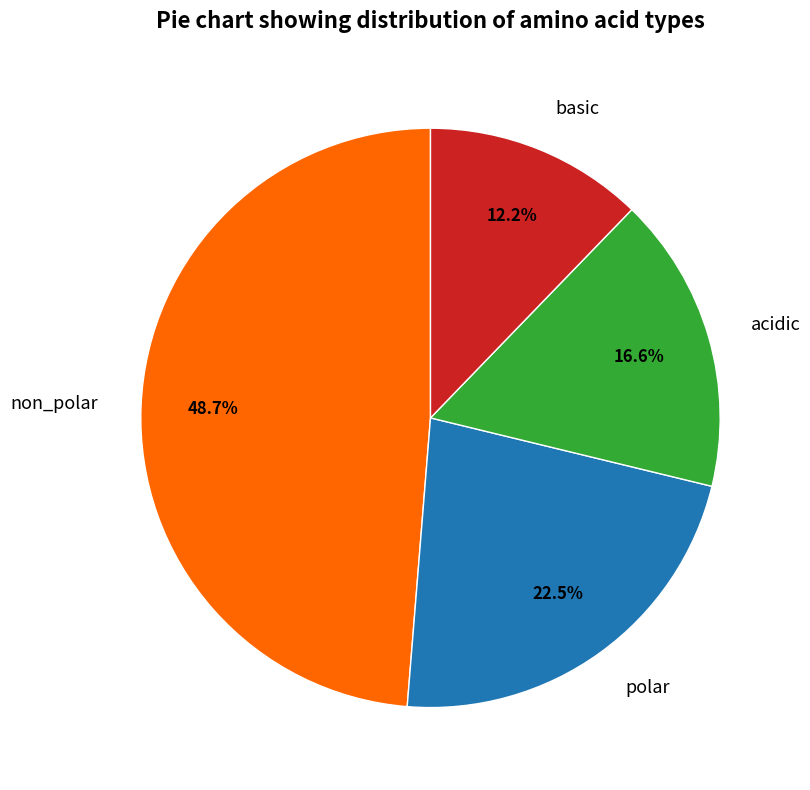

To the nearest percent, what is the combined percentage of non_polar and basic?

61%